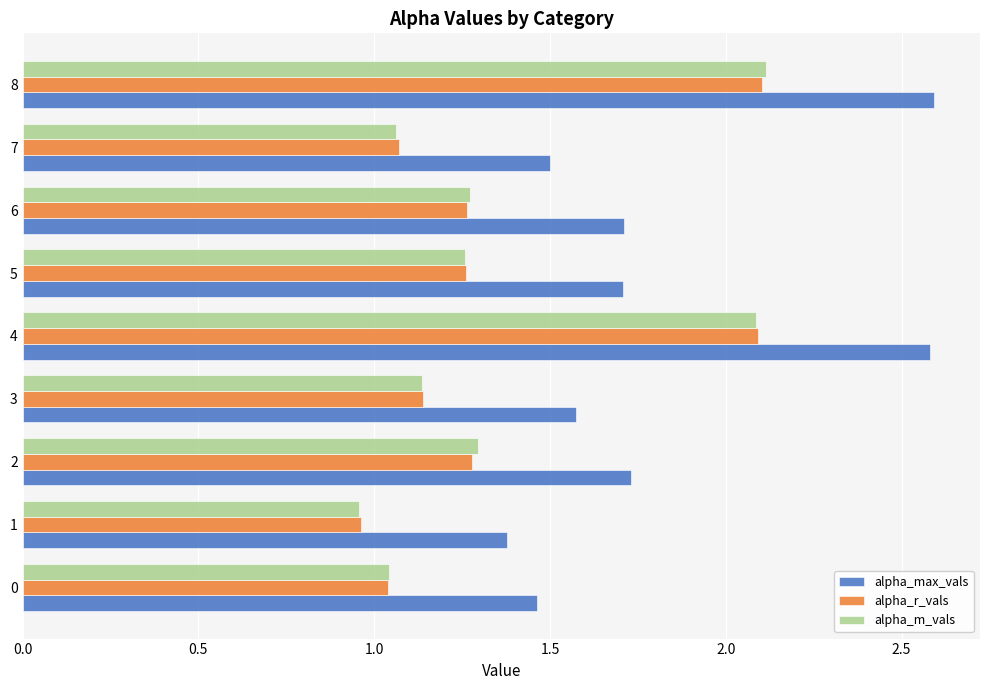

Which series has the largest total across all categories?

alpha_max_vals